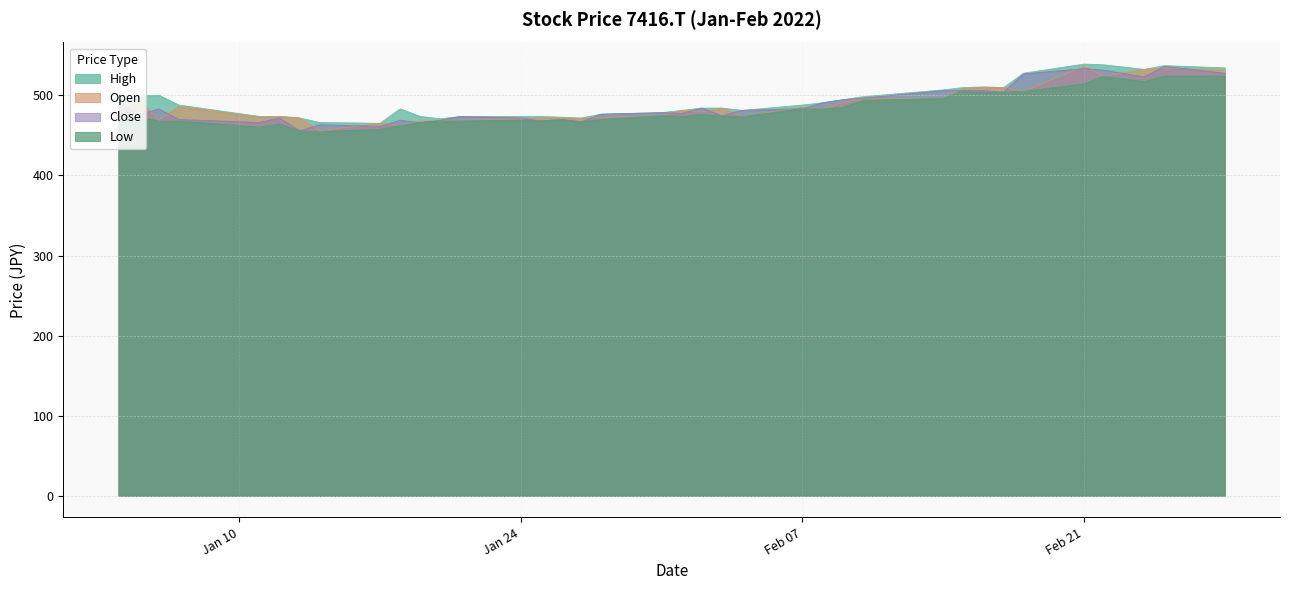

What is the difference between the second highest and second lowest values in the High series?

72.0